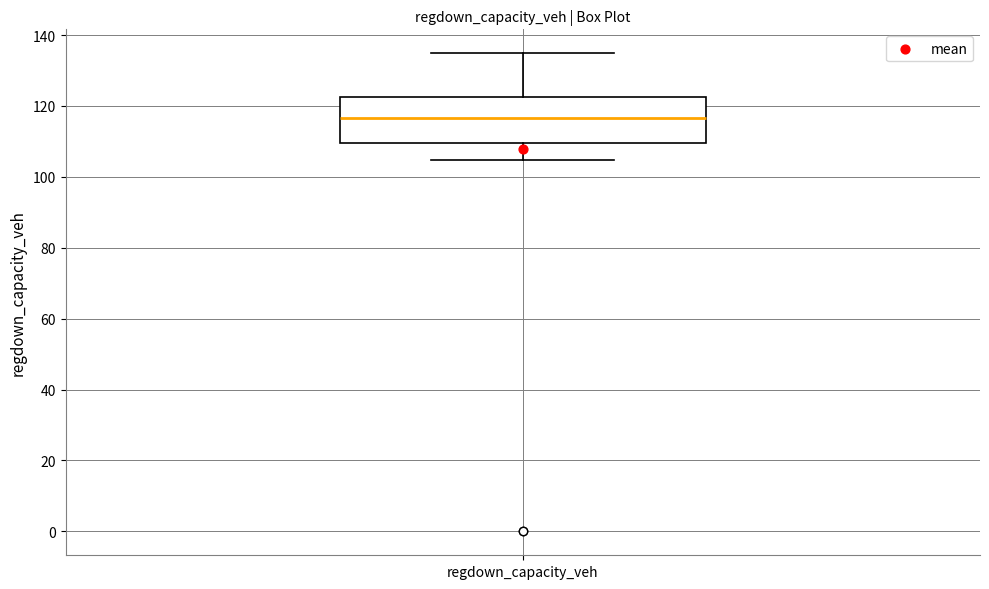

Transcribe this box plot: give where the median line is, the range the box spans, and where the two whiskers end, as read against the y-axis. The values are not printed on the chart, so give them approximately, as read against the axis.

median 116, box 110 to 122, whiskers 104 to 134